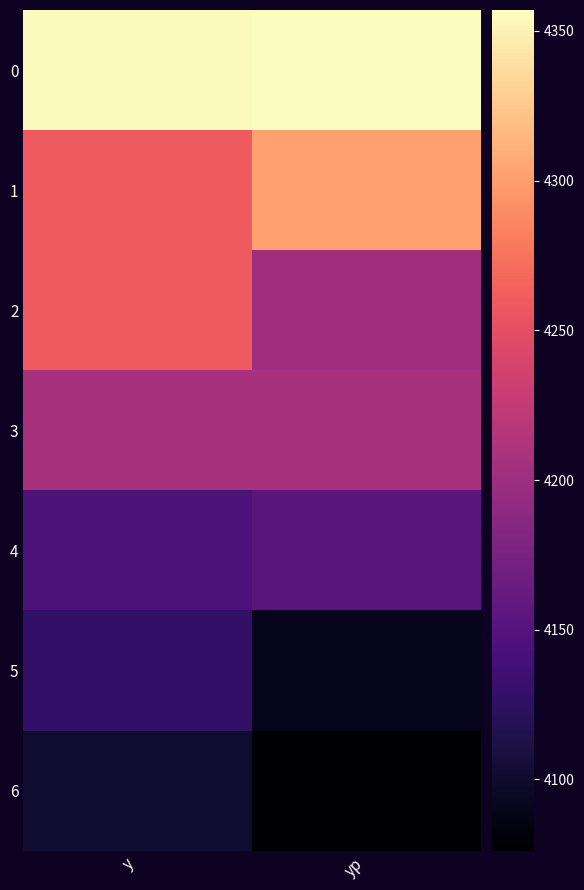

Rank the series at yp from lowest to highest value.

6, 5, 4, 2, 3, 1, 0